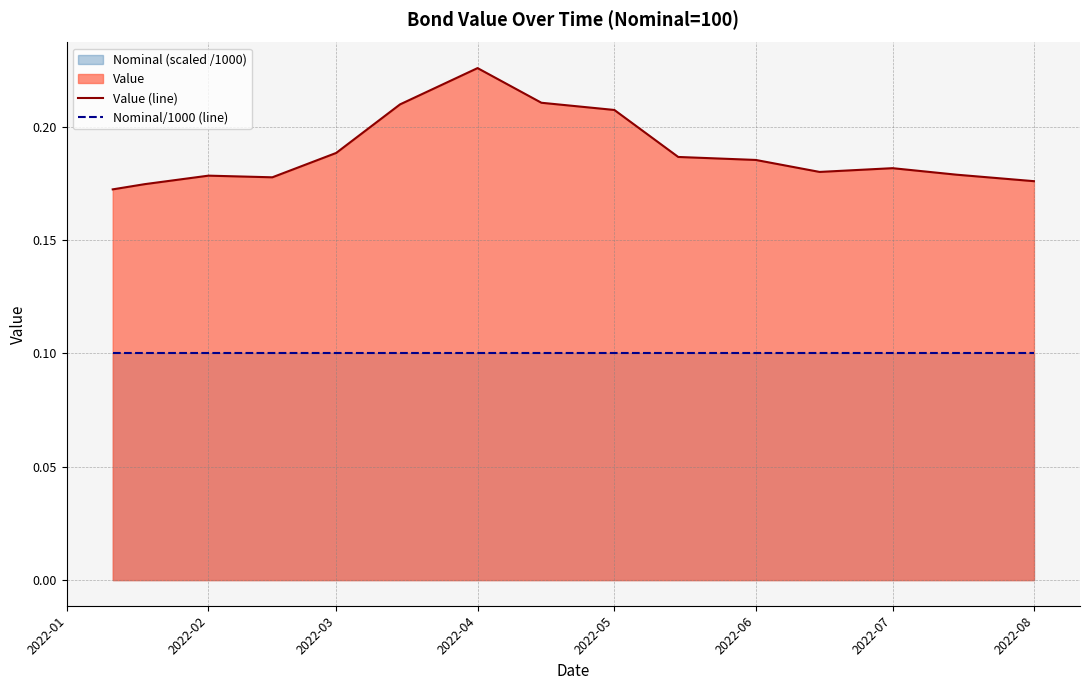

True or false: Nominal/1000 (line) has a value of 0.1 at 2022-05.

True